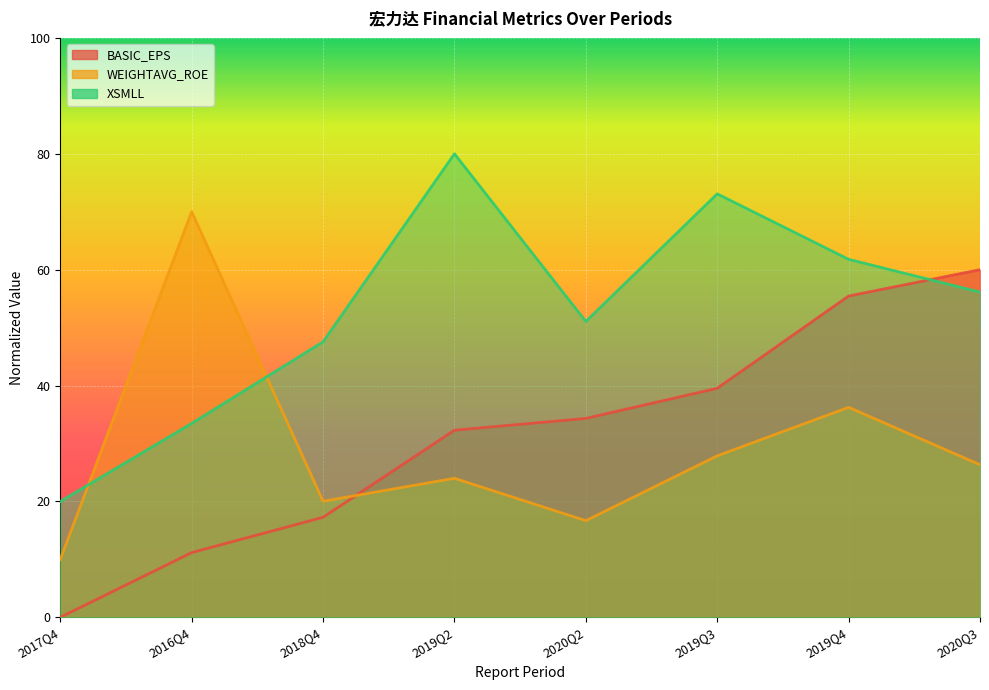

What value does the BASIC_EPS series have at 2020Q3?

60.0